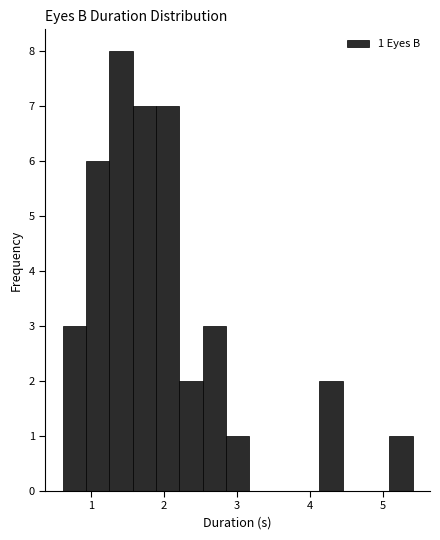

Read against the x-axis, roughly where is the centre of the tallest bar?

1.4